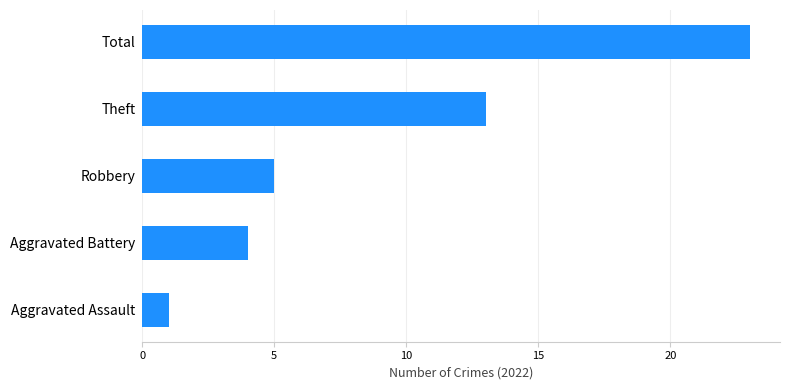

What is the sum of the values at Aggravated Battery and Theft?

17